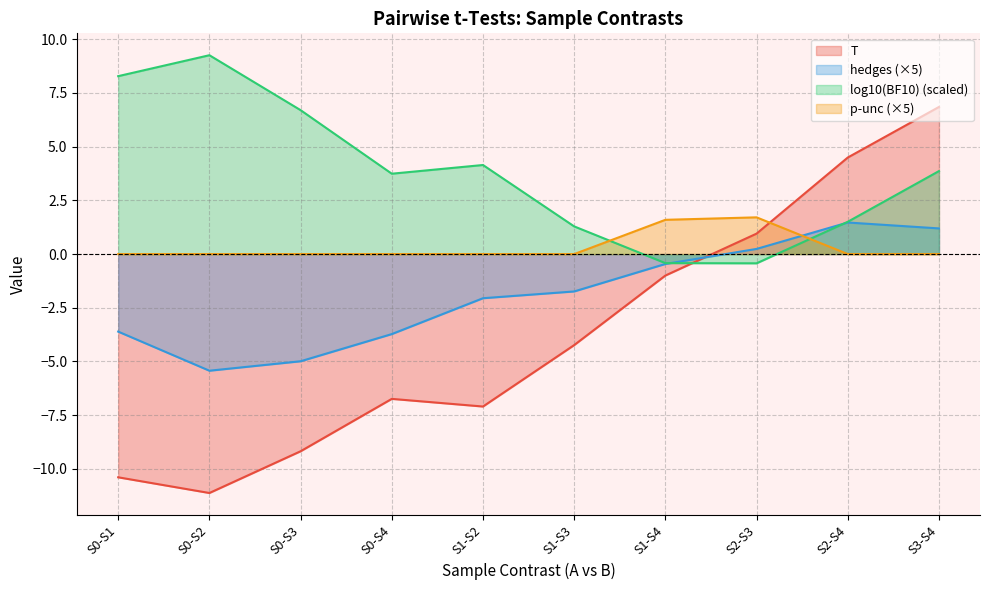

What is the minimum value shown in the chart?

-11.1